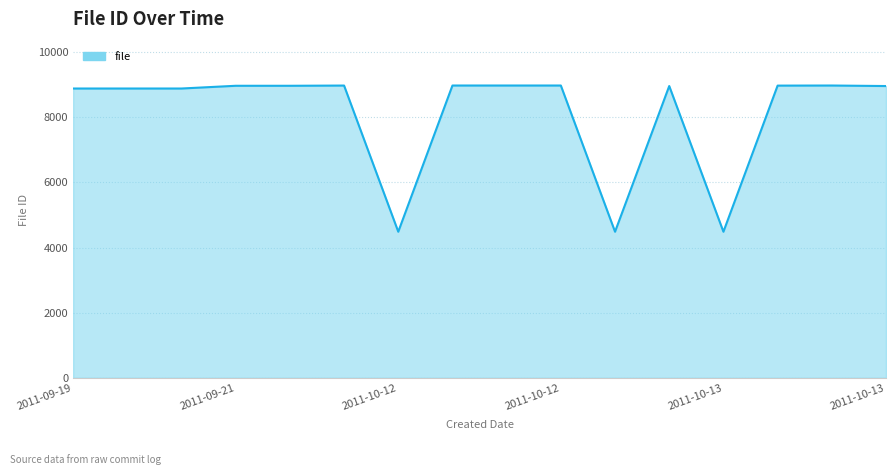

How many lines are shown in the chart?

1